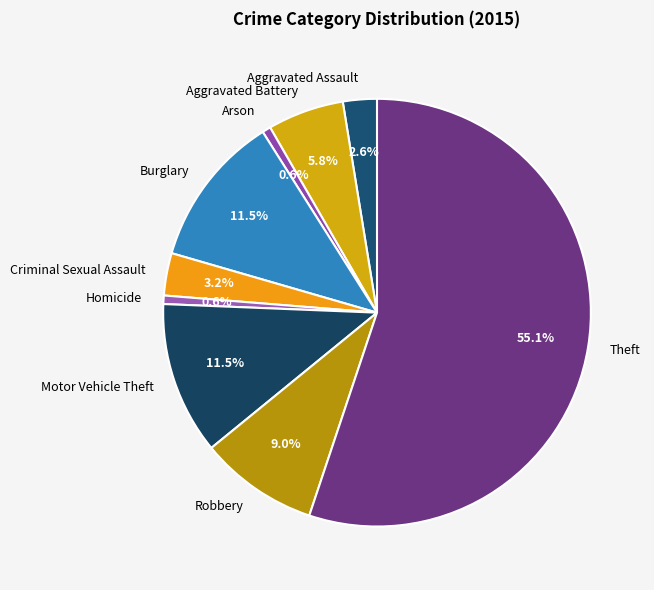

Is it true that Arson is 1% of the pie?

True